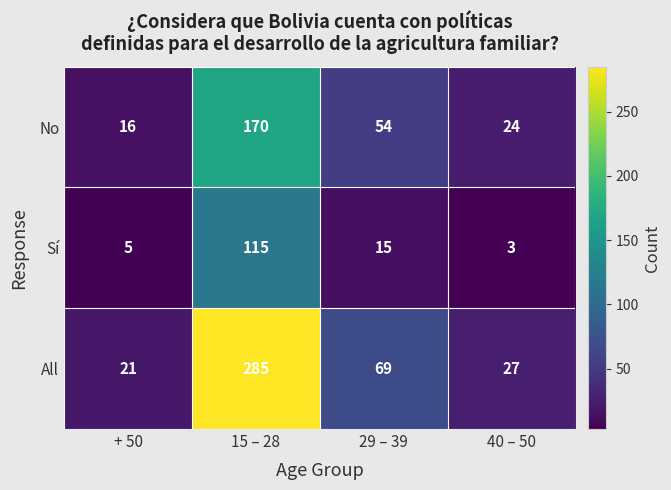

Is it true that All equals 27 at + 50?

False